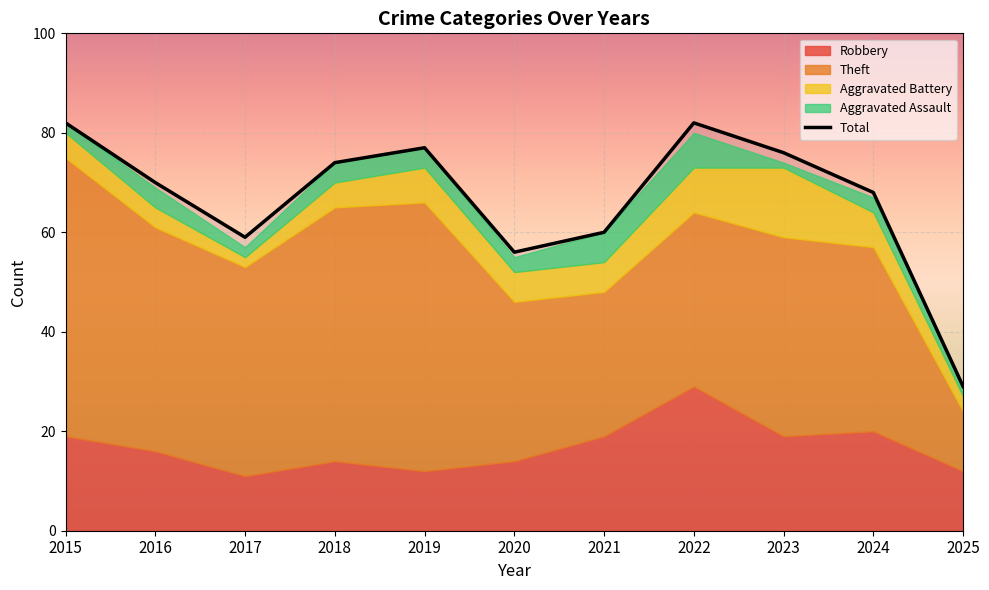

What is the spread (max minus min) of values at 2015?

80